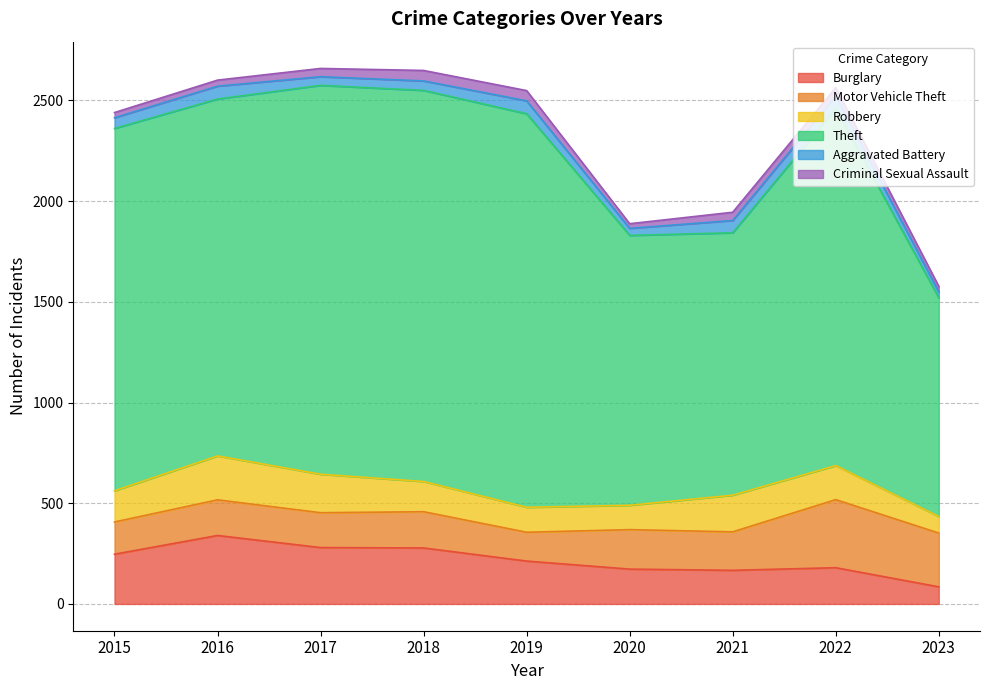

What is the difference between the maximum and minimum values in the Burglary series?

255